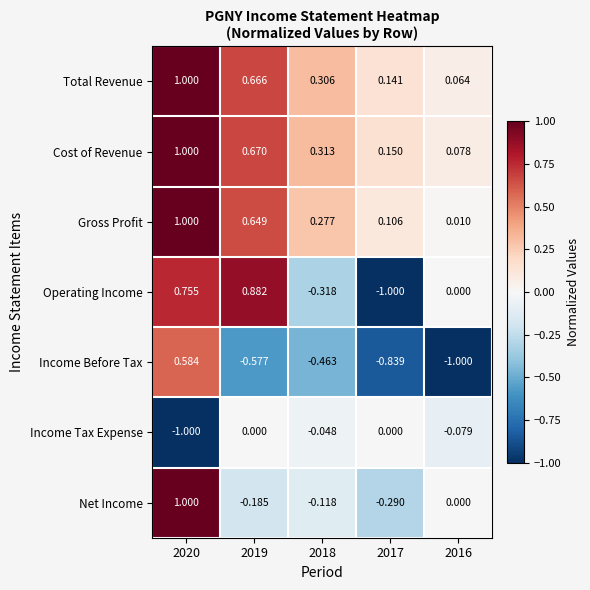

What is the smallest value displayed?

-1.0